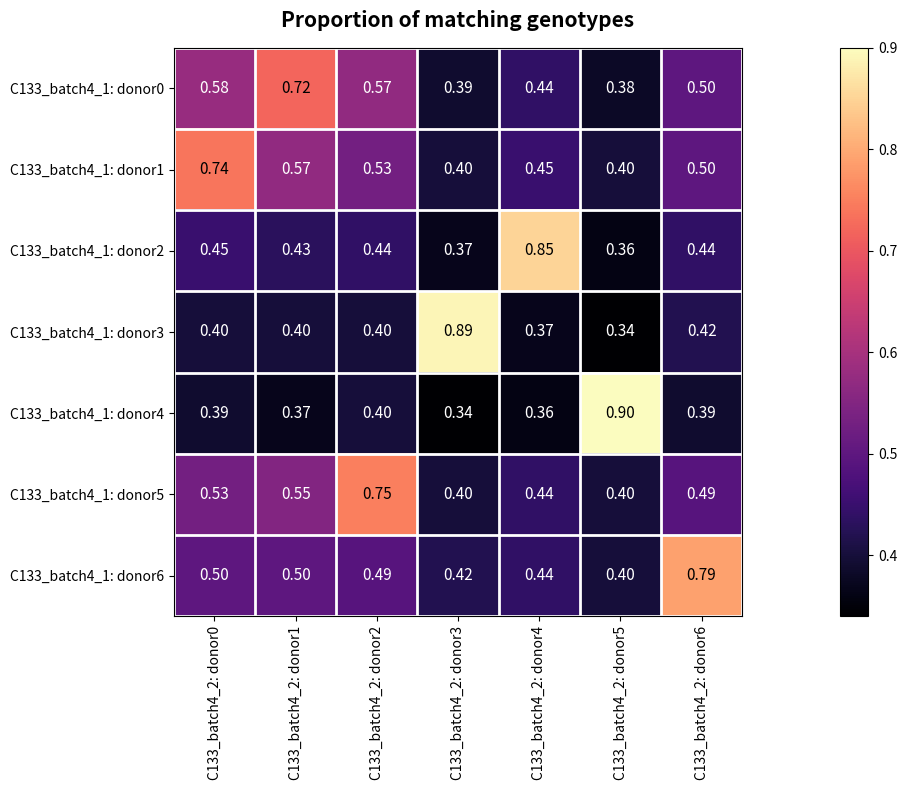

Is the value of C133_batch4_1: donor2 at C133_batch4_2: donor1 greater than the value of C133_batch4_1: donor0 at C133_batch4_2: donor3?

Yes